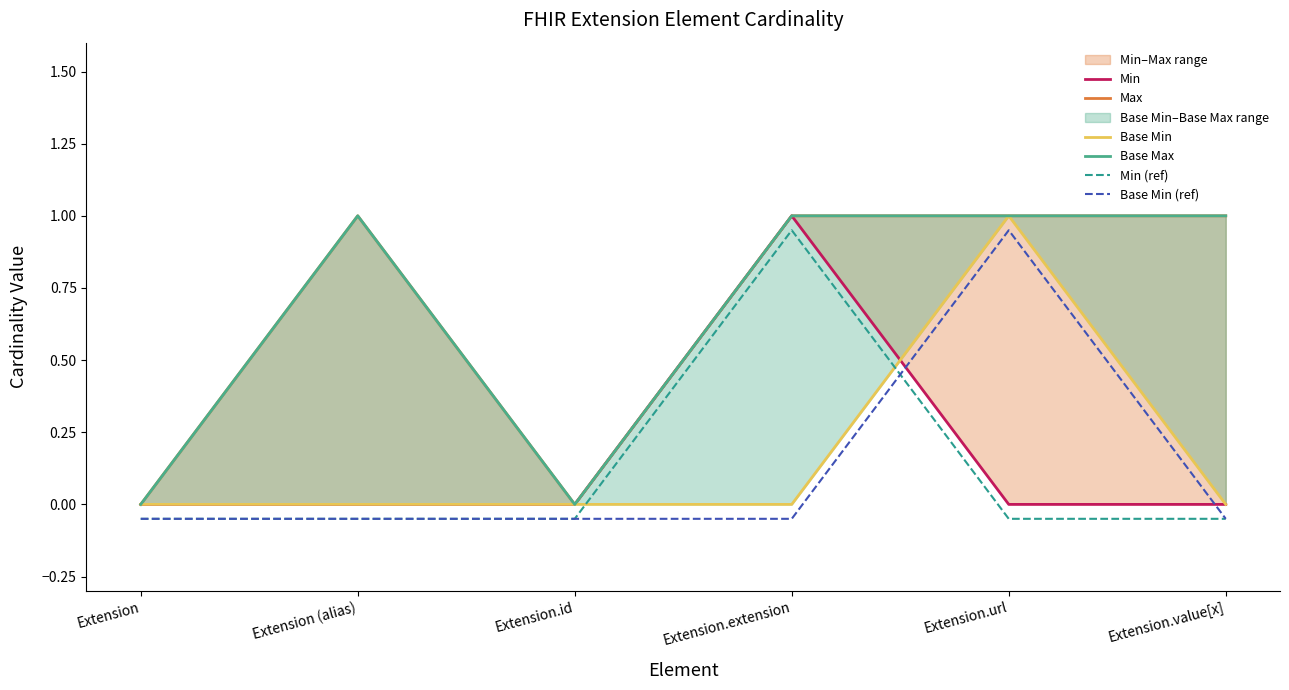

What is the spread (max minus min) of values at Extension.url?

1.1